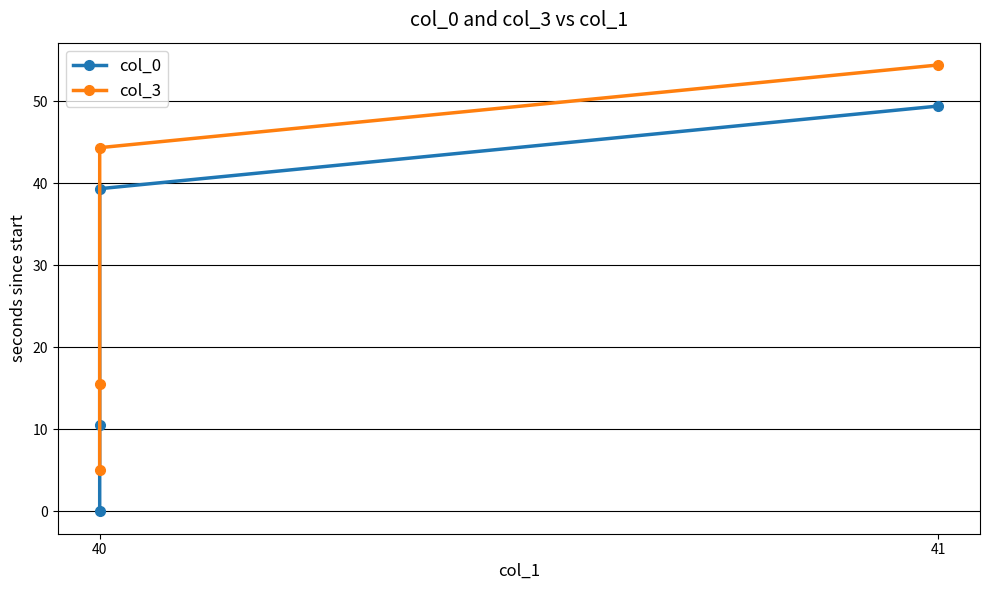

True or false: col_0 has more than 2 points higher than both neighbors.

False